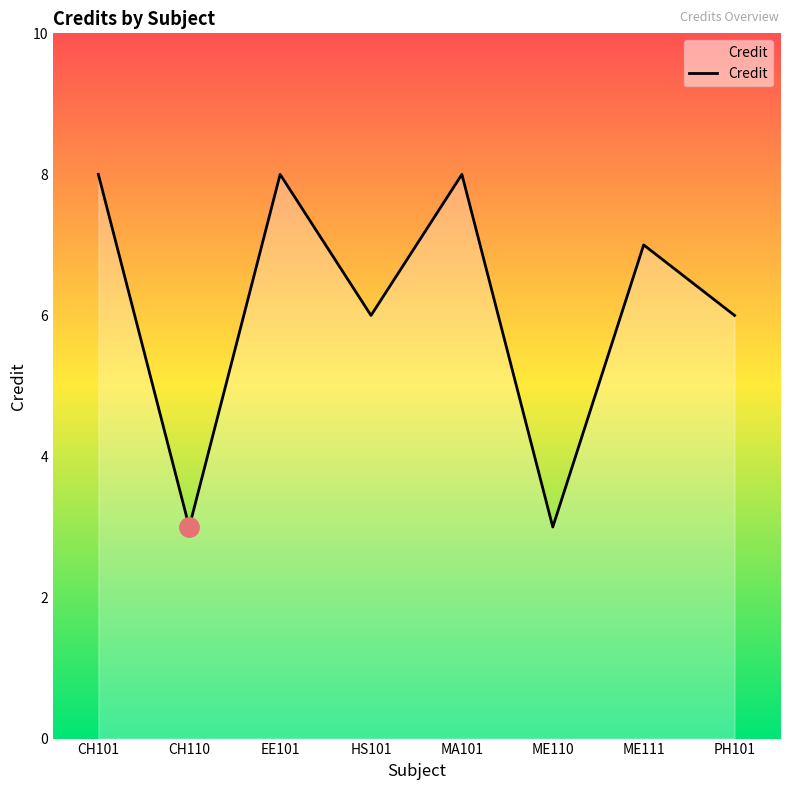

True or false: the data shows 4 at CH110.

False